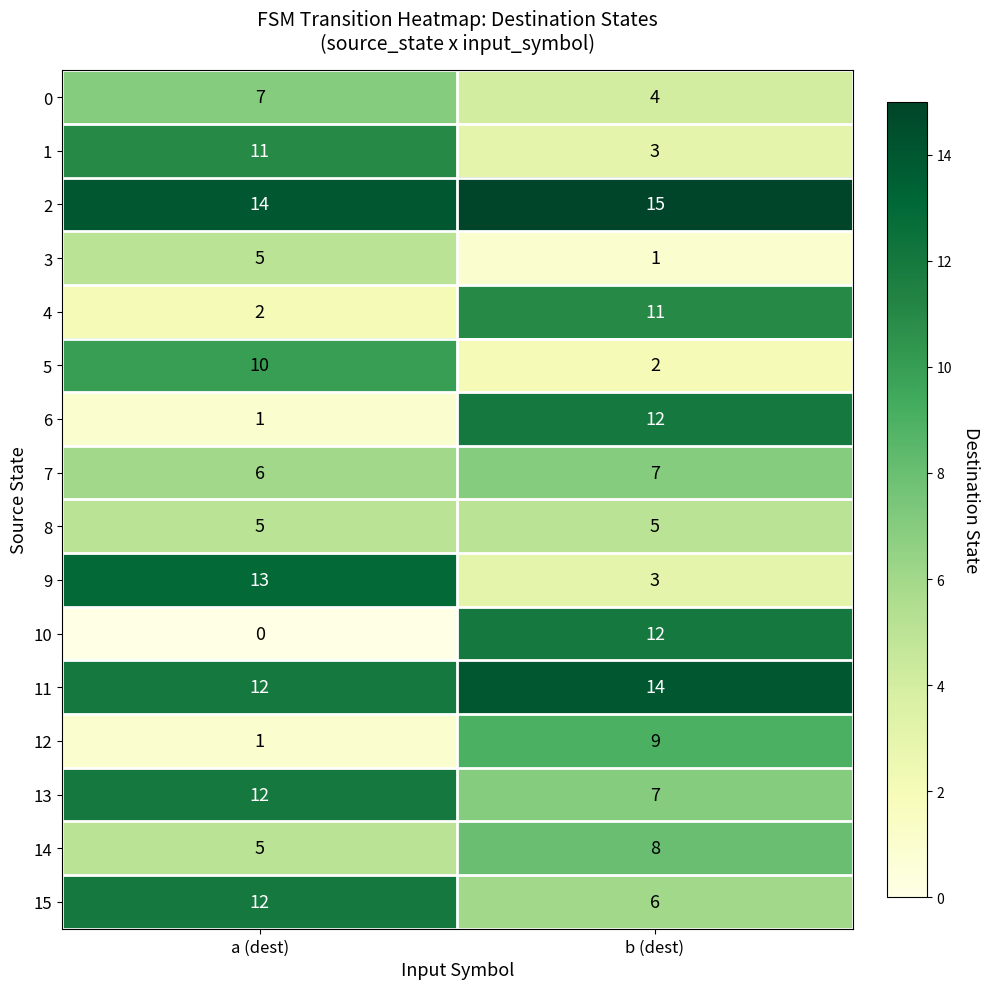

How many categories are shown in the chart?

2